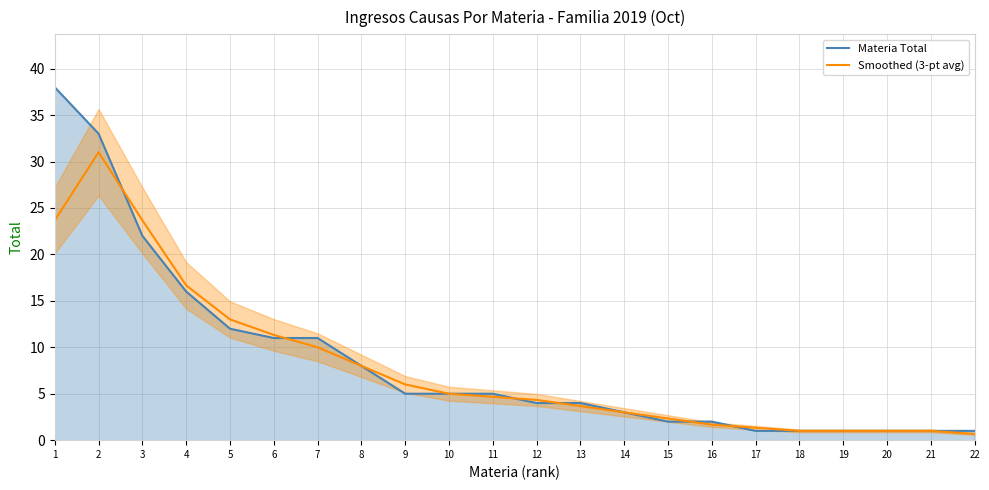

What is the minimum value shown in the chart?

0.7